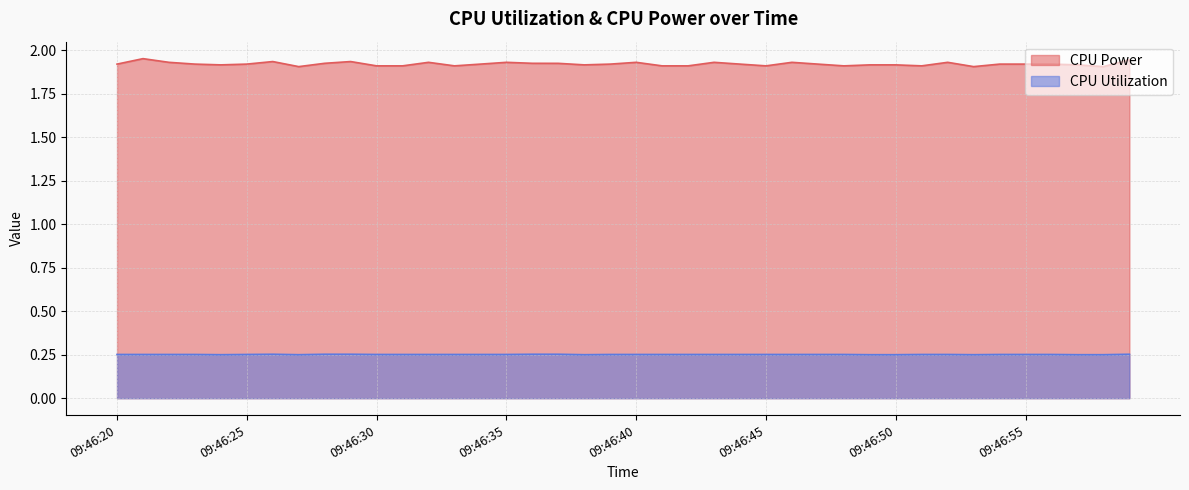

At which category is the sum across all series the highest?

09:46:21